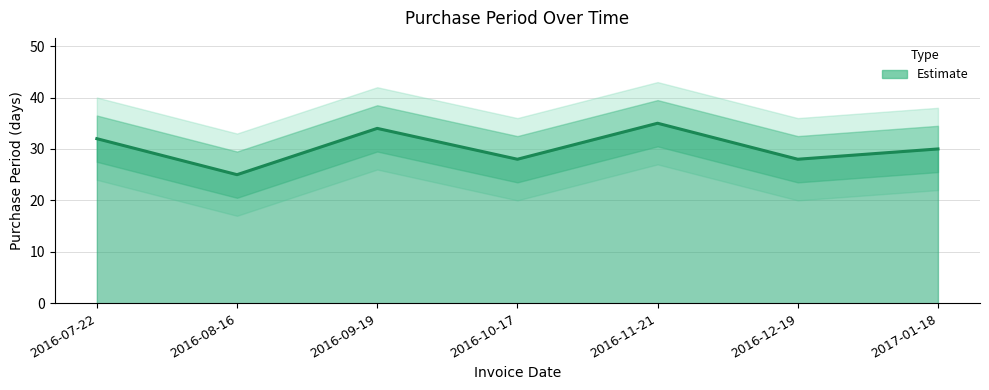

What is the difference between the maximum and minimum values?

10